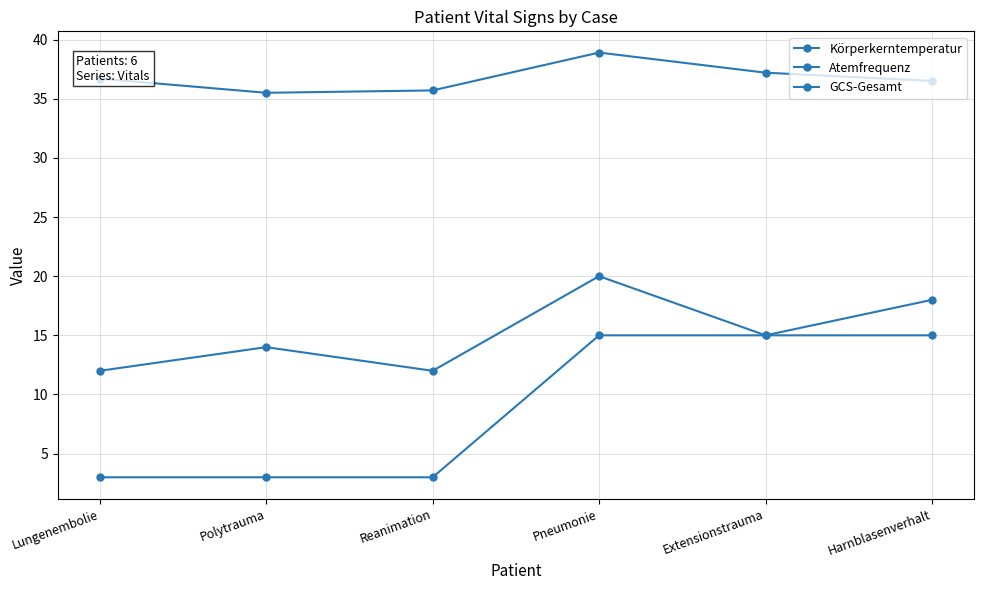

What is the minimum value shown in the chart?

3.0